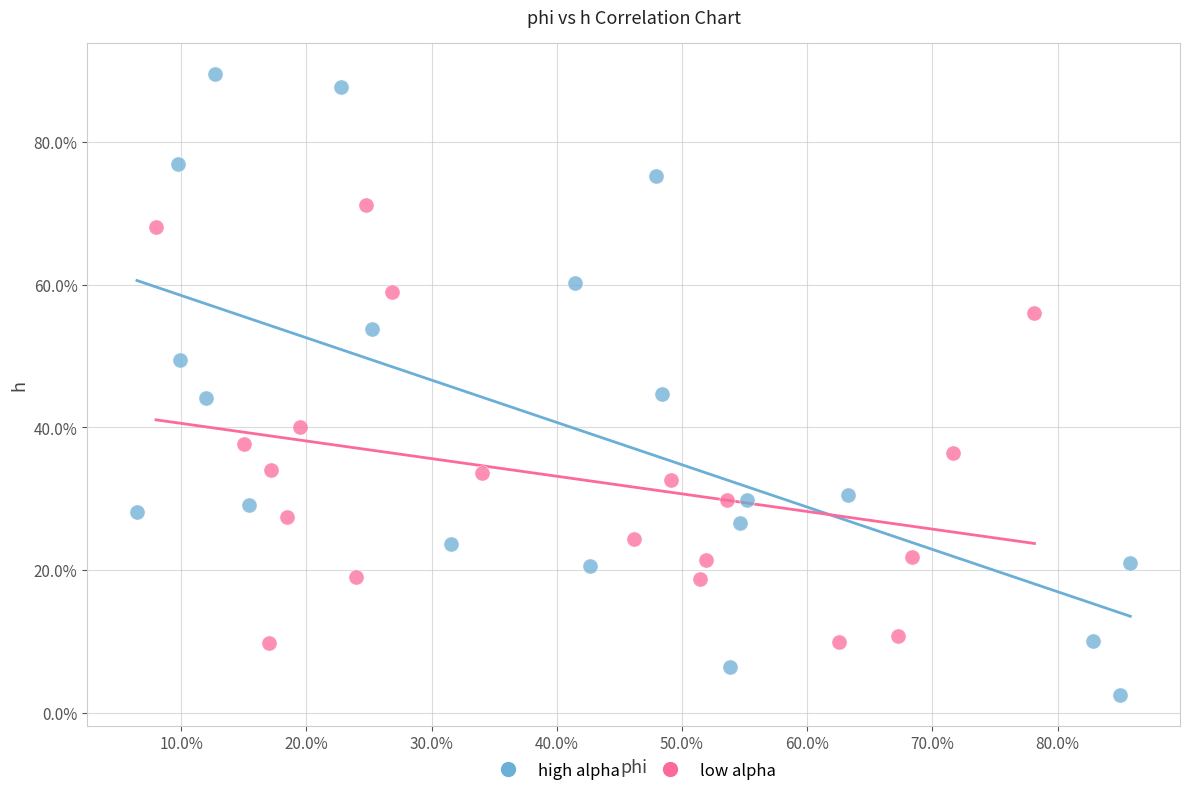

Which series has the largest Y range (max minus min)?

high alpha